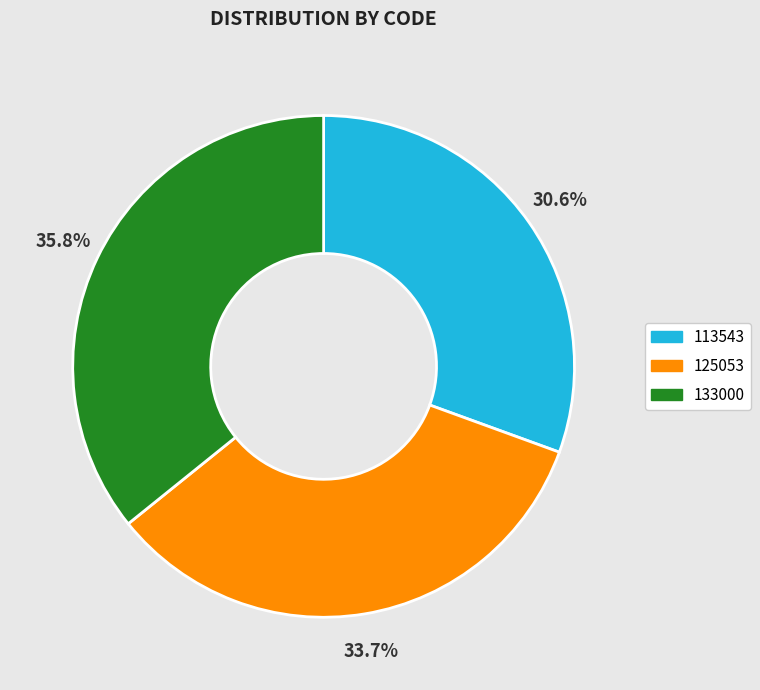

What percentage is the 113543 slice, to the nearest percent?

31%